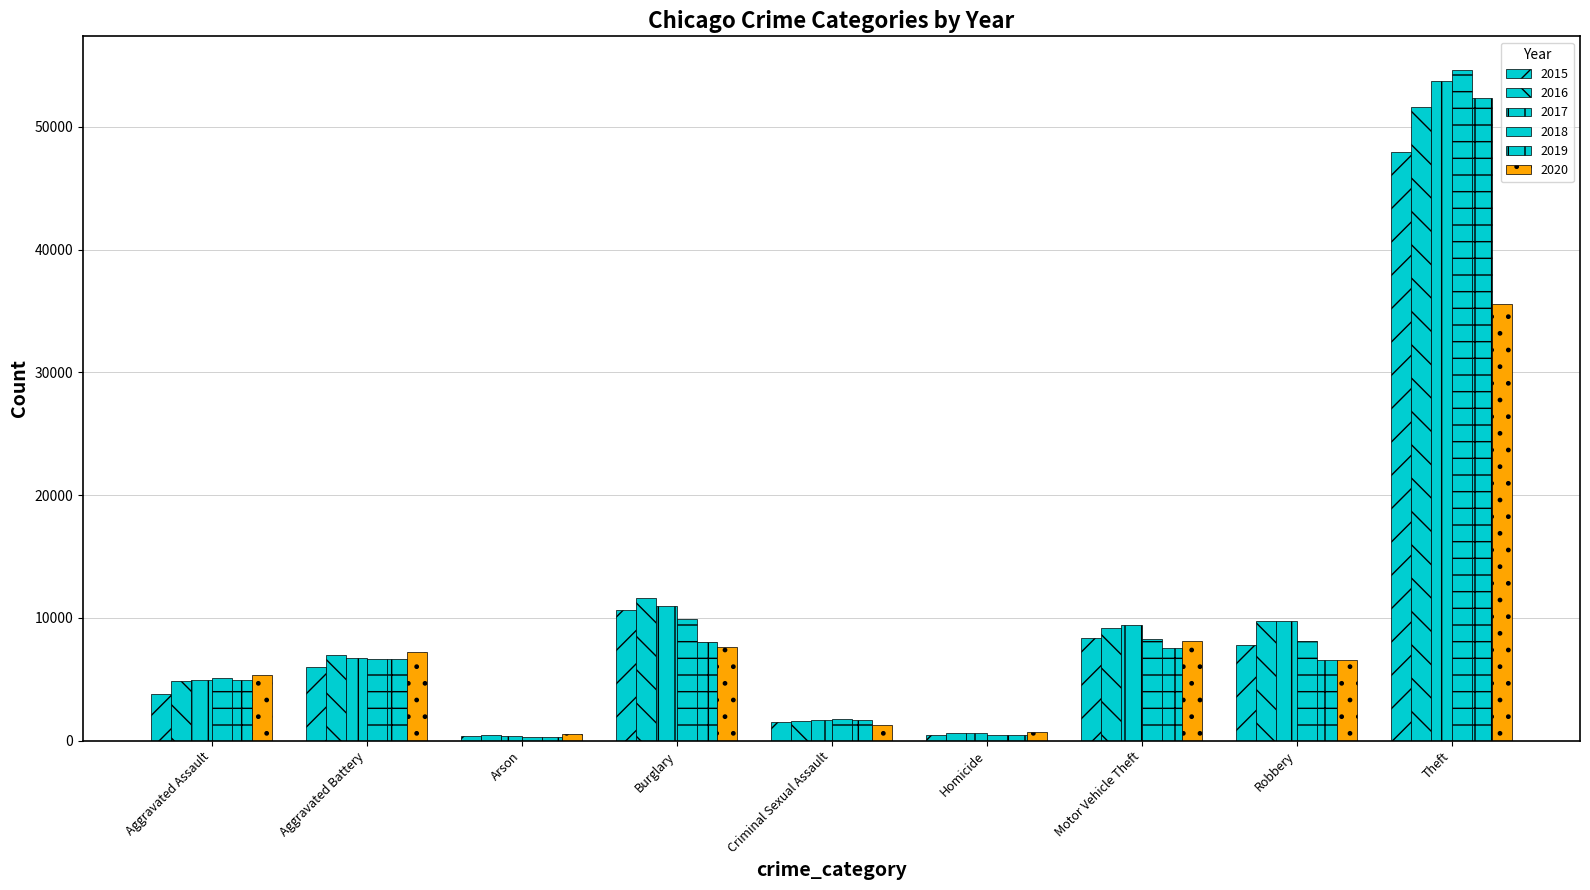

Rank the categories by 2020 value from highest to lowest.

Theft, Motor Vehicle Theft, Burglary, Aggravated Battery, Robbery, Aggravated Assault, Criminal Sexual Assault, Homicide, Arson